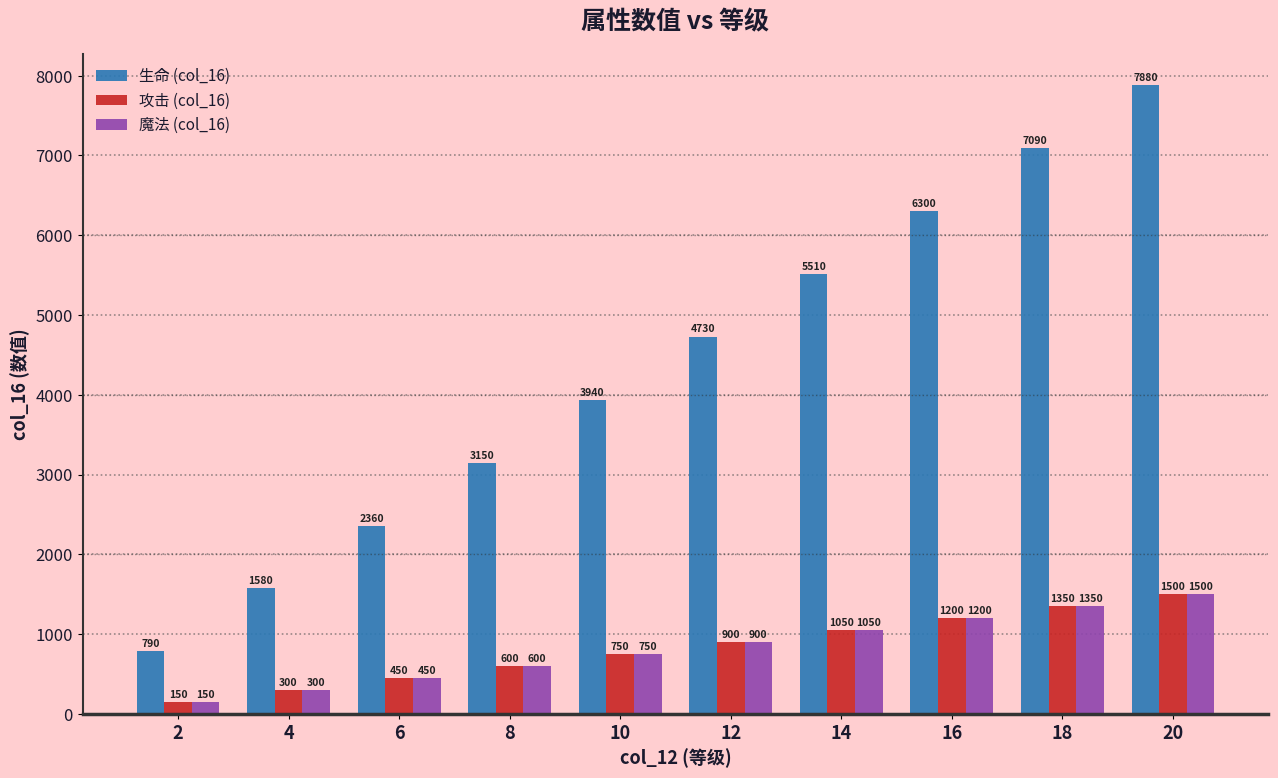

What is the minimum value for 生命 (col_16)?

790